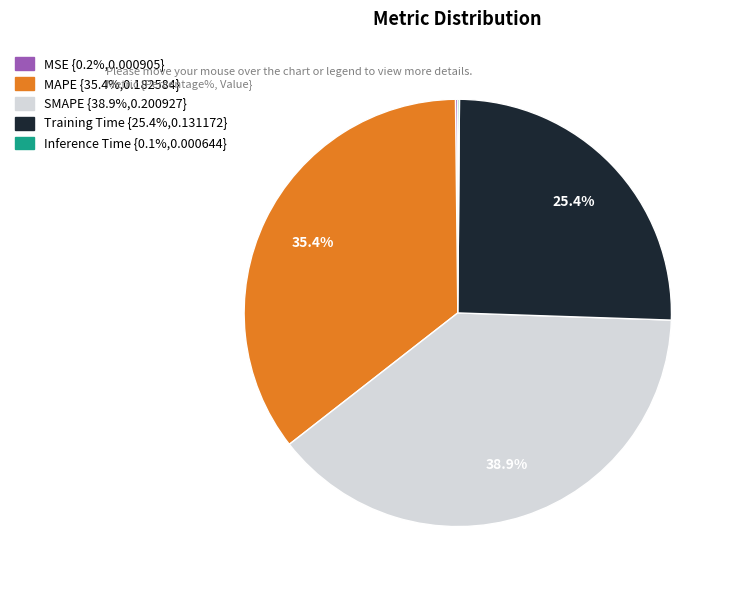

To the nearest percent, what is the average slice percentage?

20%